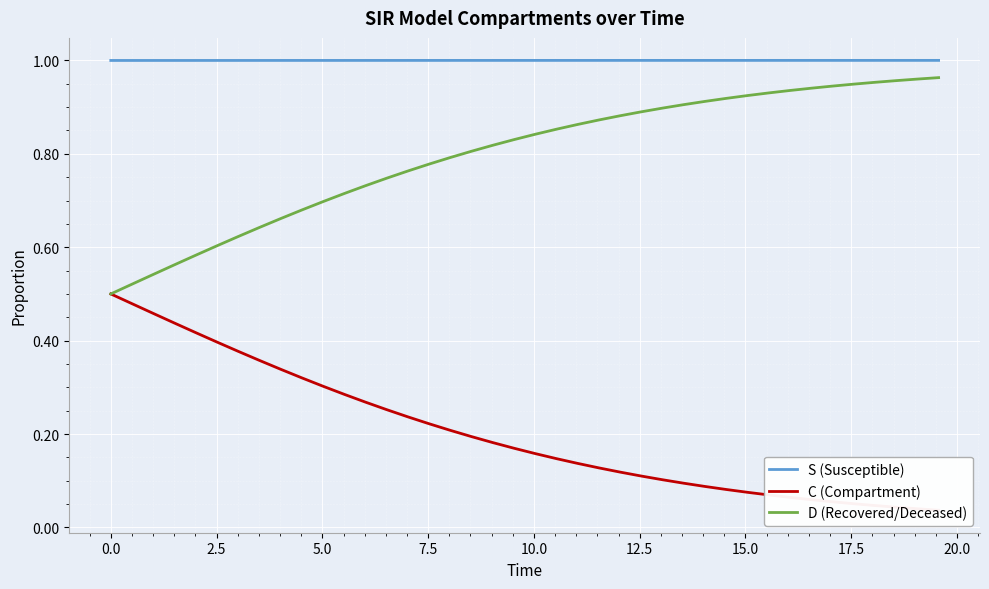

How many lines are shown in the chart?

3